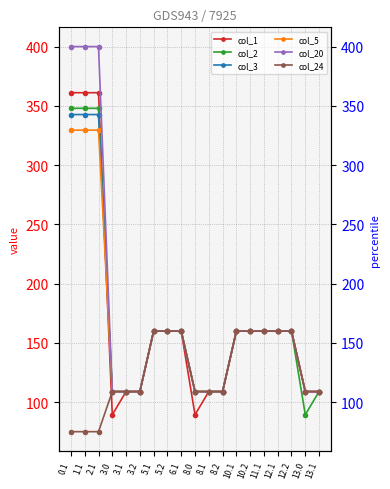

At which label does col_20 reach its peak?

0.1